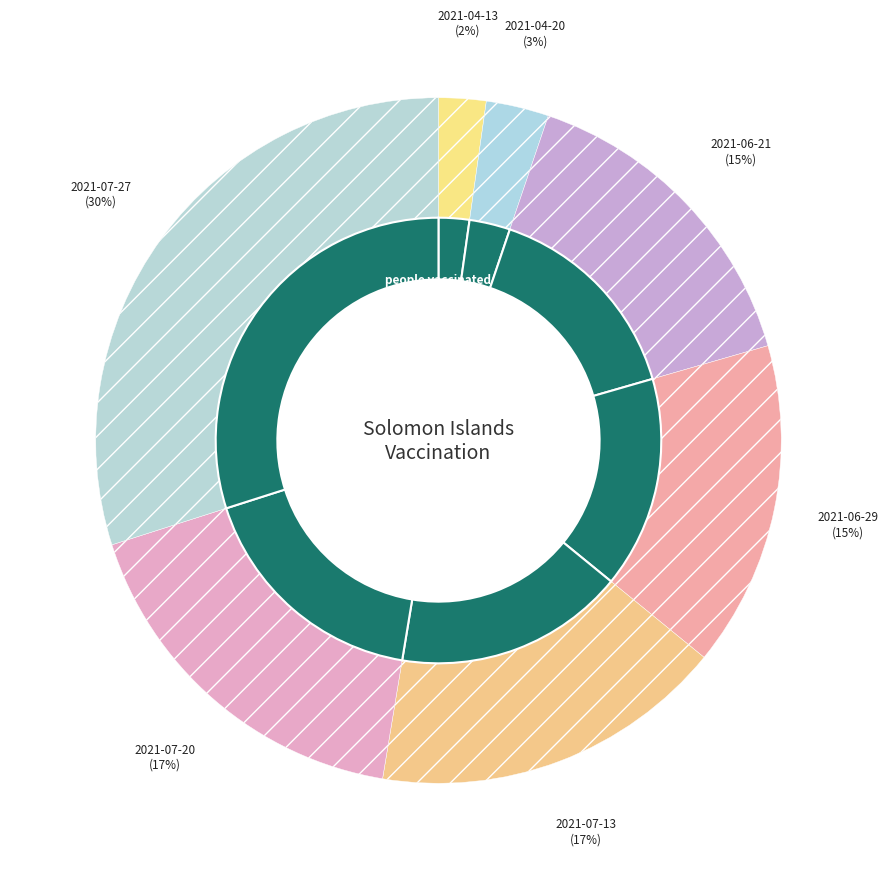

Is it true that 2021-07-13 is 7% of the pie?

False